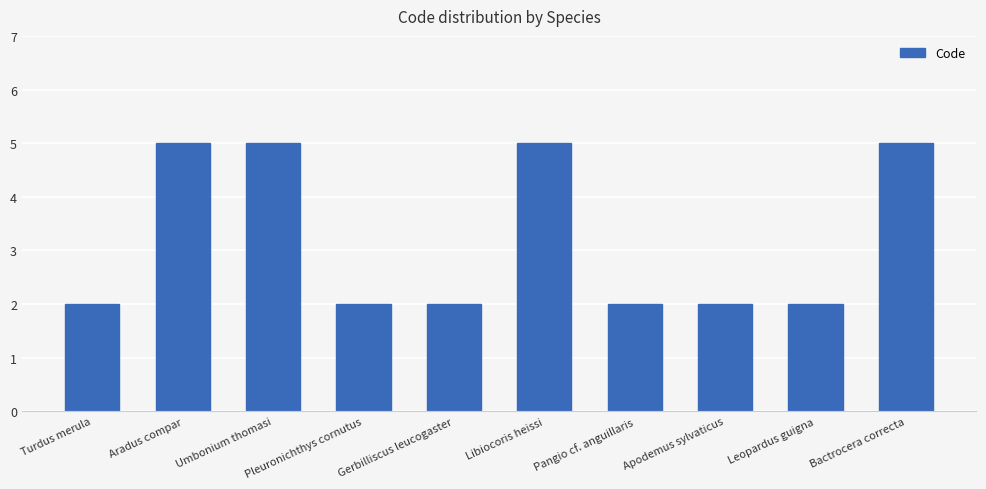

Reading left to right, what are all the values shown in this chart?

2	5	5	2	2	5	2	2	2	5